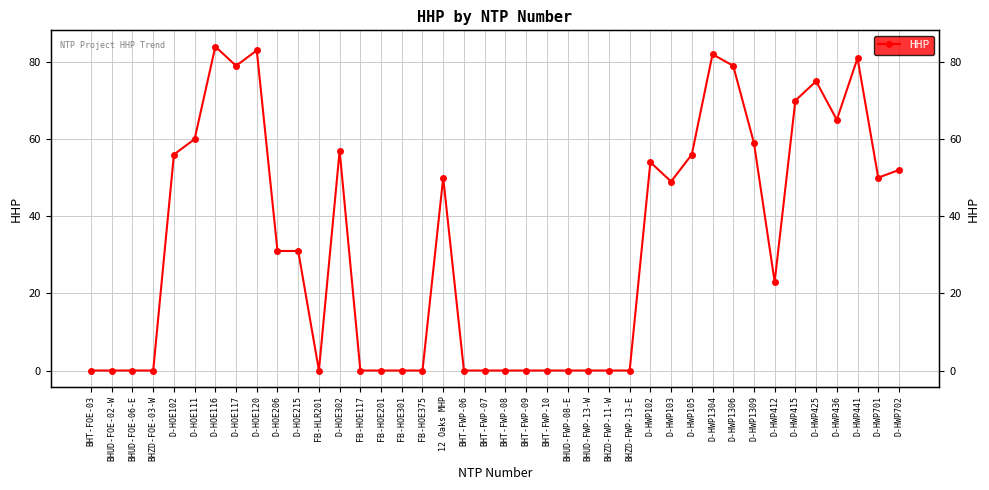

True or false: there are more than 0 points higher than both neighbors.

True